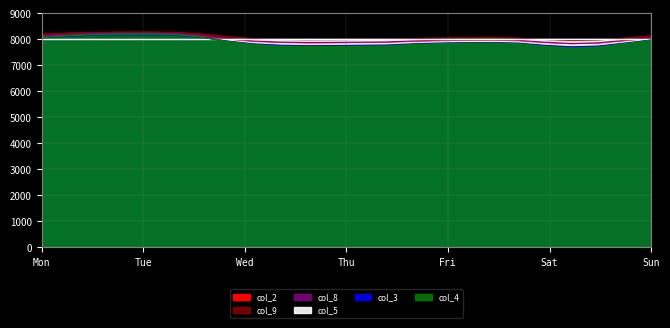

At how many categories does at least one series exceed 8038?

14